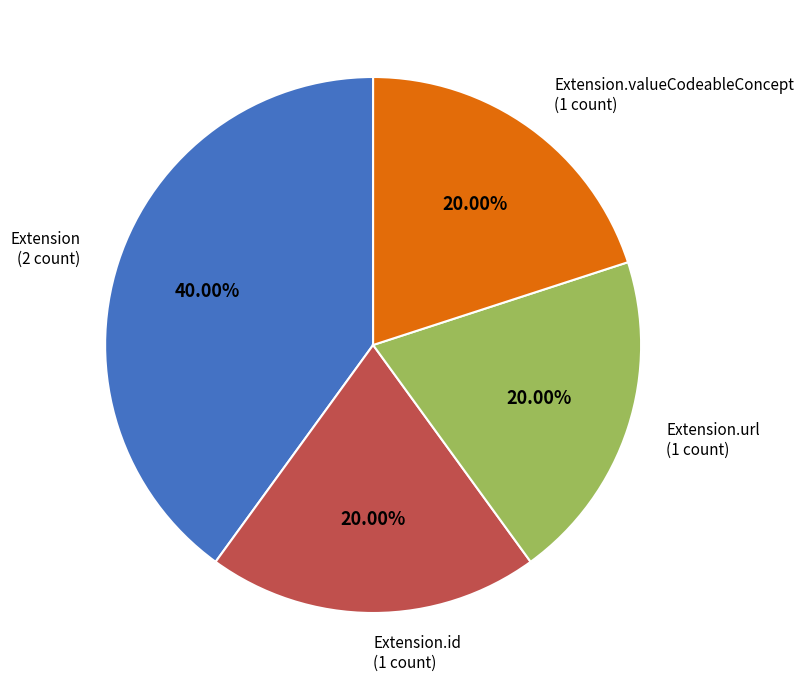

Count the number of slices in the pie.

4